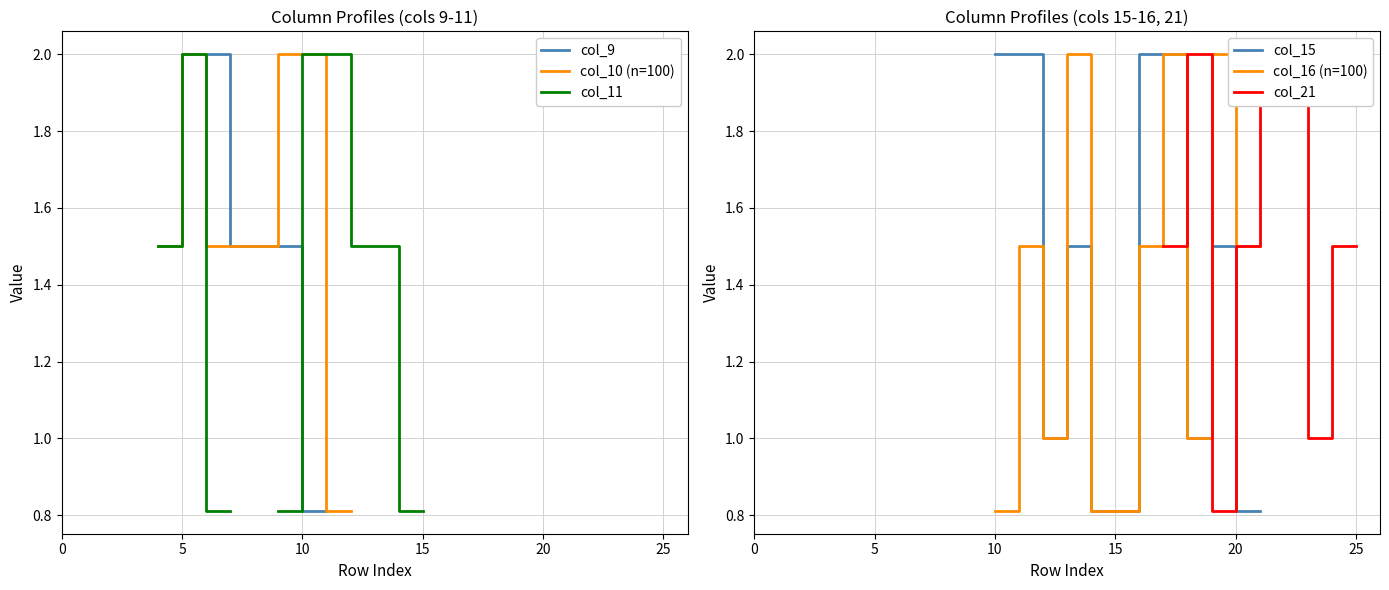

Rank the series by their average value, from highest to lowest.

col_9, col_10 (n=100), col_11, col_15, col_16 (n=100), col_21